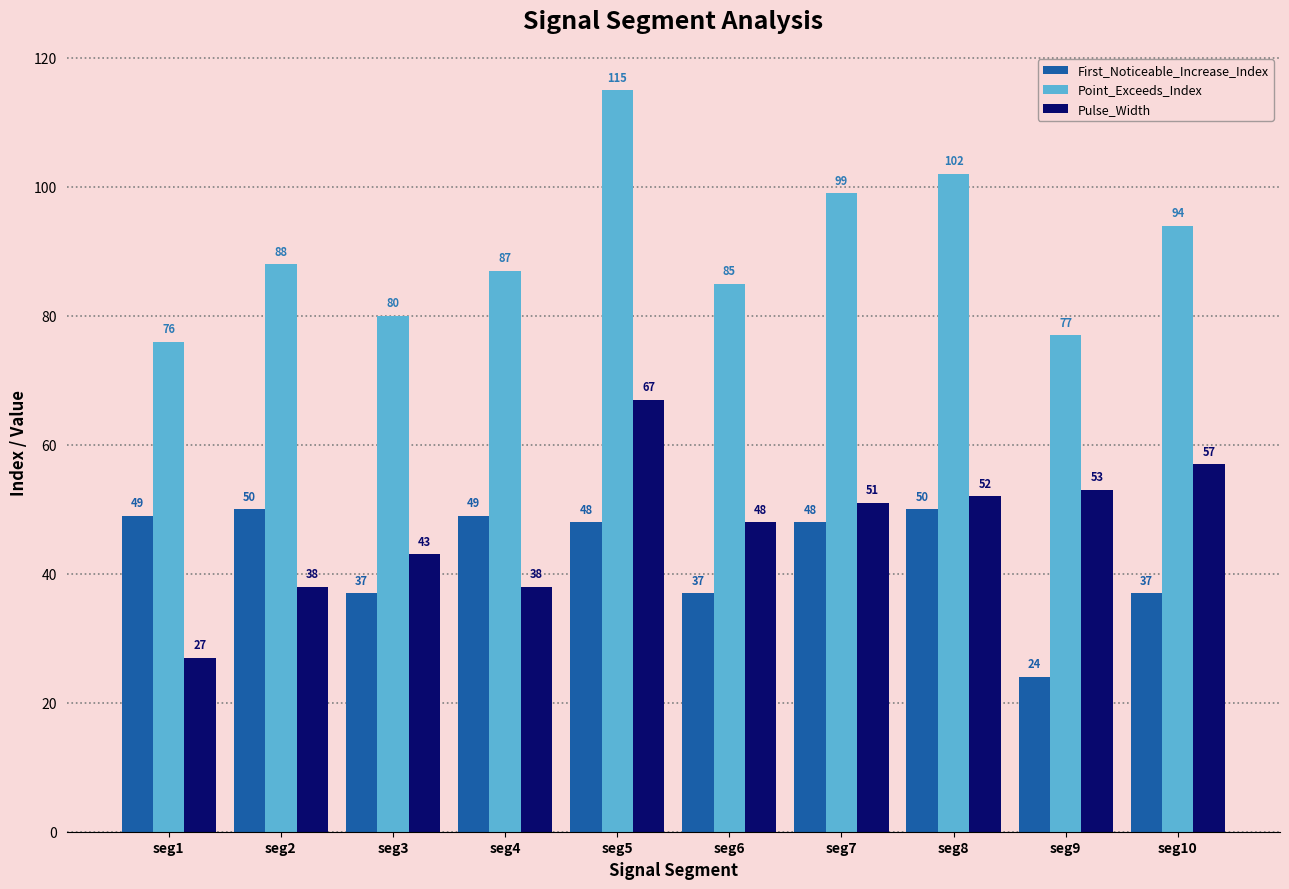

The Point_Exceeds_Index series shows 87 at seg4. True or false?

True